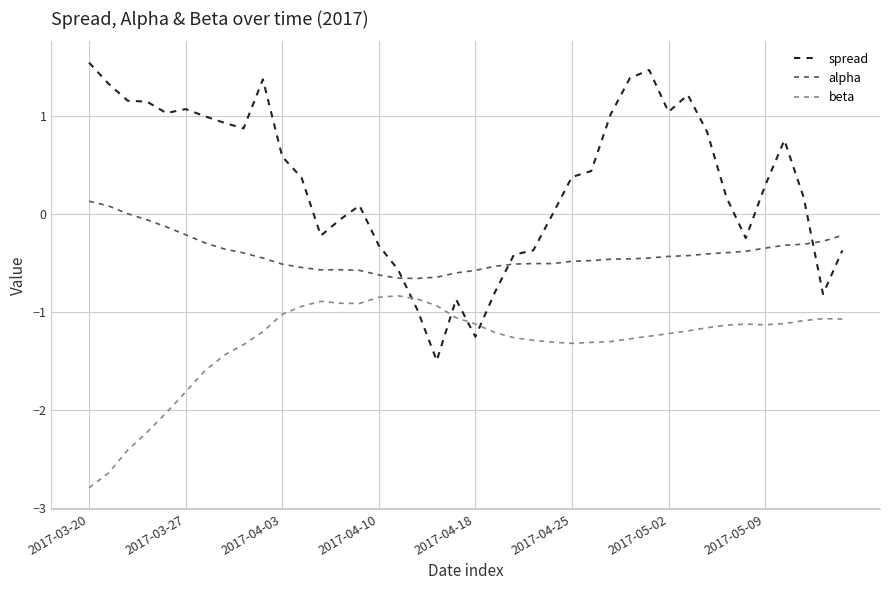

What is the minimum value for alpha?

-0.7